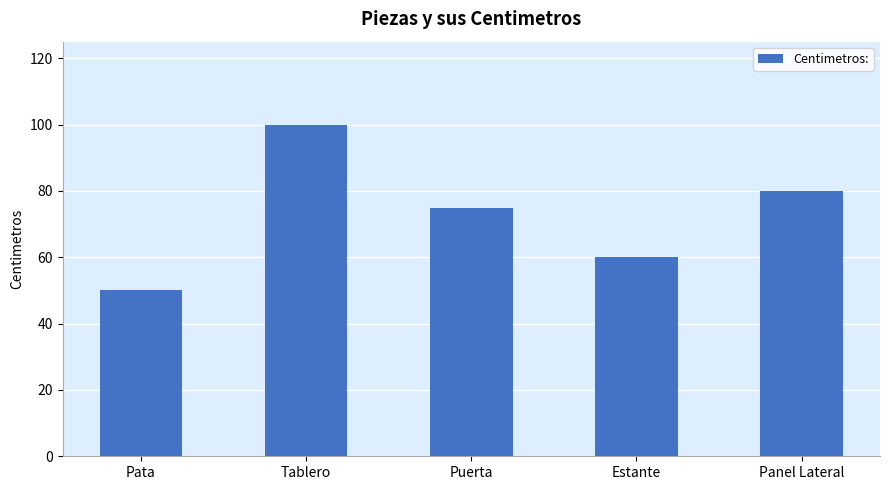

What is the change in value from Puerta to Panel Lateral?

+5